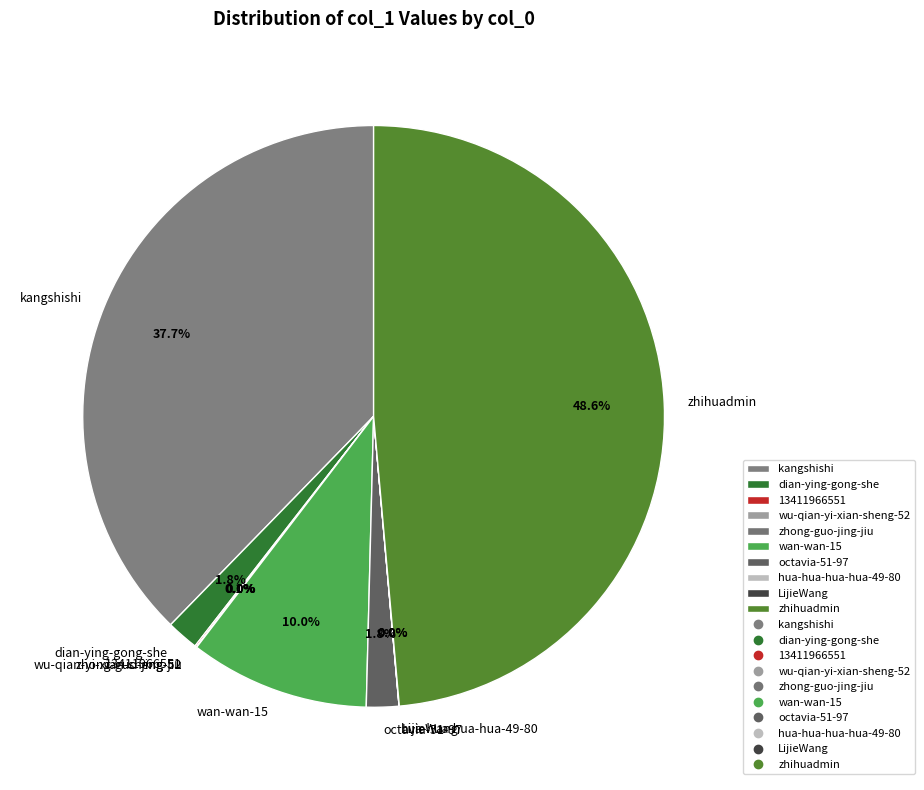

What percentage is NOT represented by wan-wan-15?

90.0%